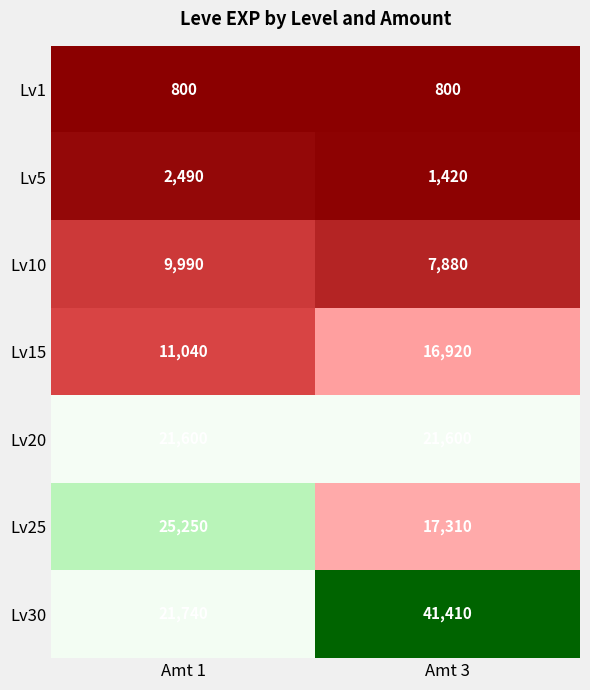

What is the difference between the highest and lowest values at Amt 1?

24450